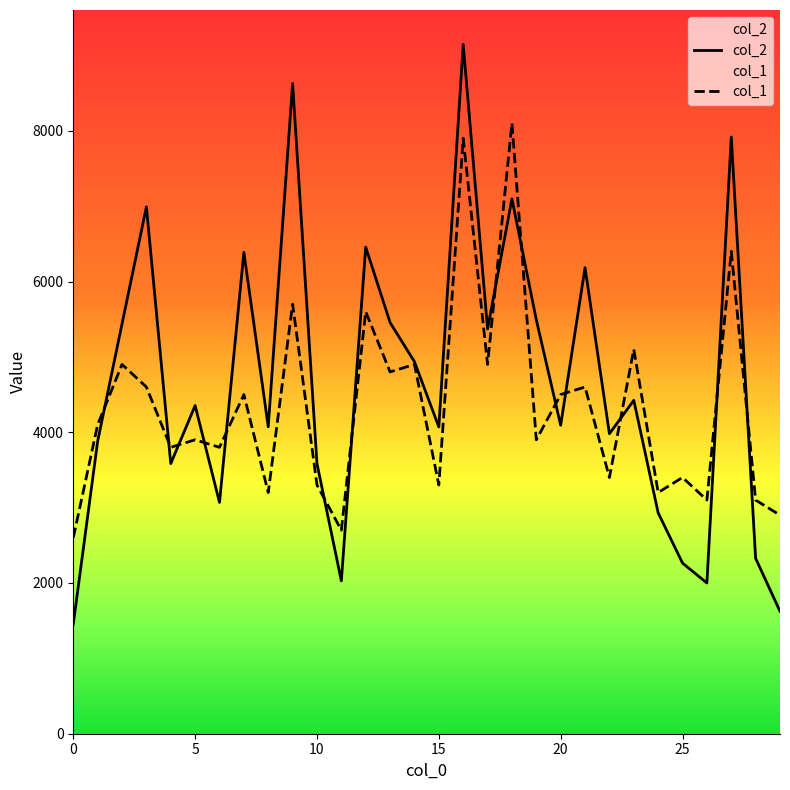

What is the sum of all col_2 values?

139233